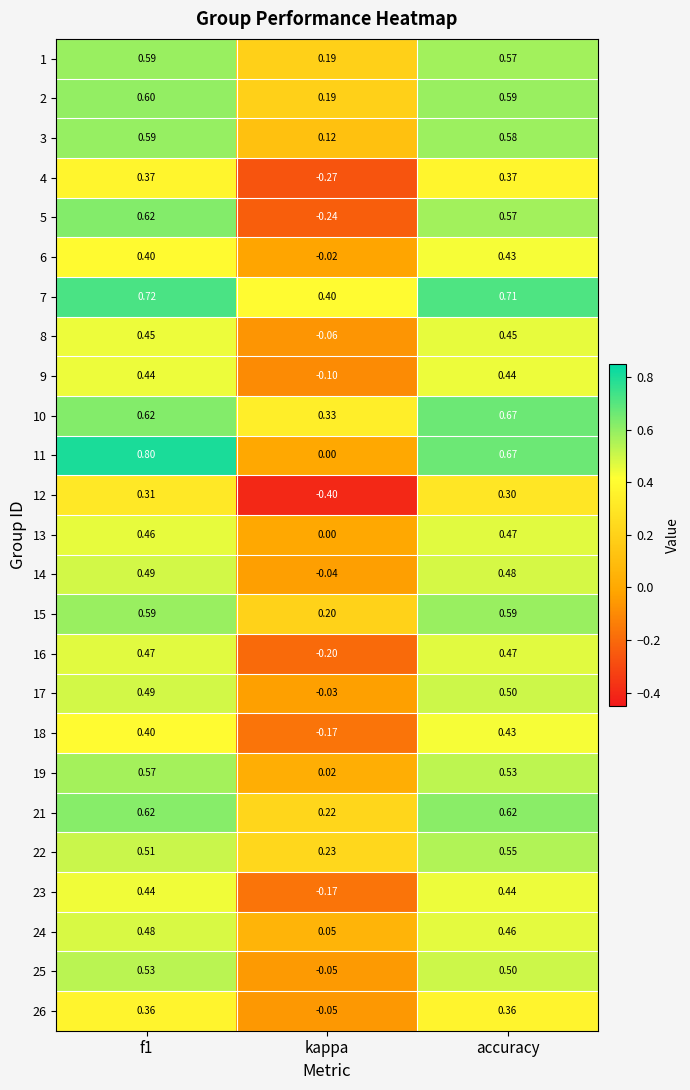

At how many categories does at least one series exceed 0?

3